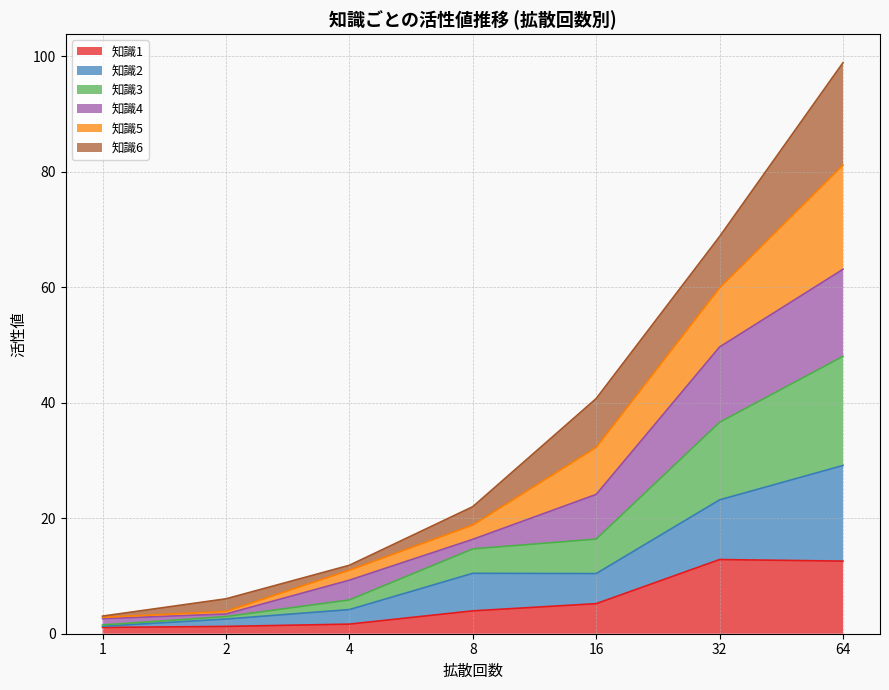

What is the minimum value shown in the chart?

1.1